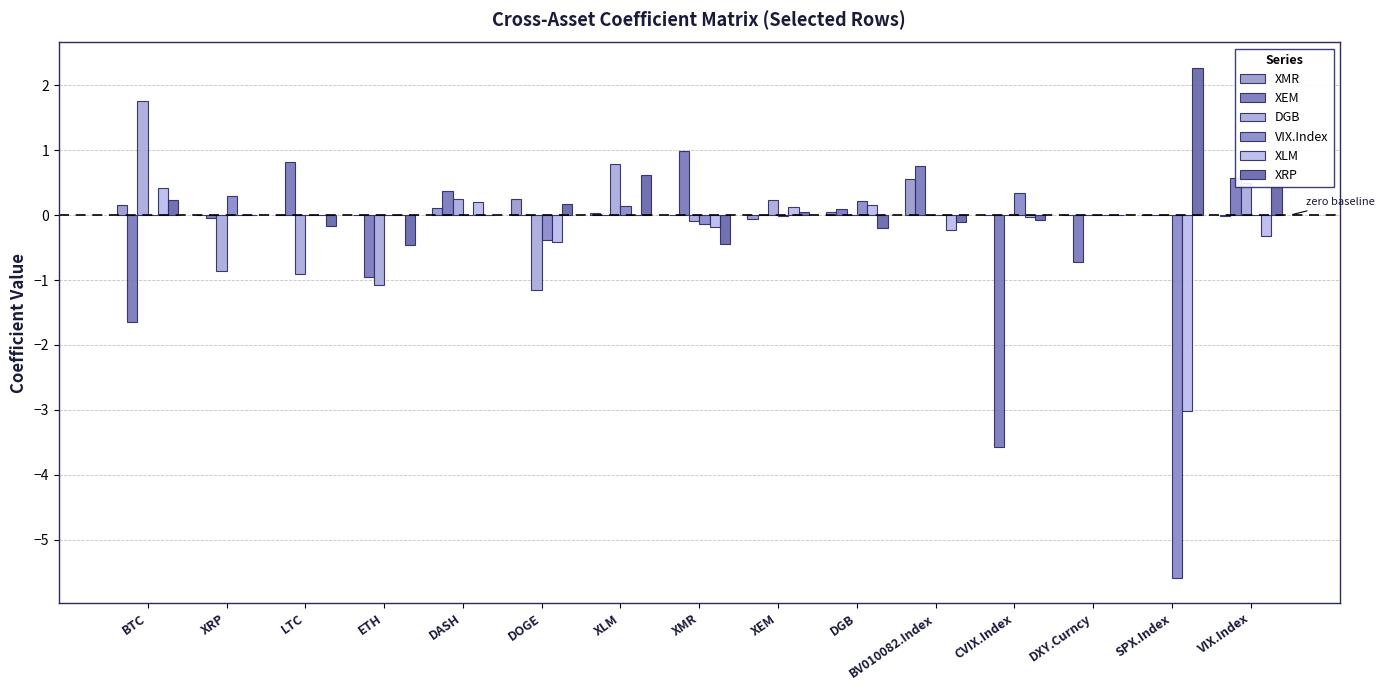

Which label corresponds to the largest value in the chart?

SPX.Index